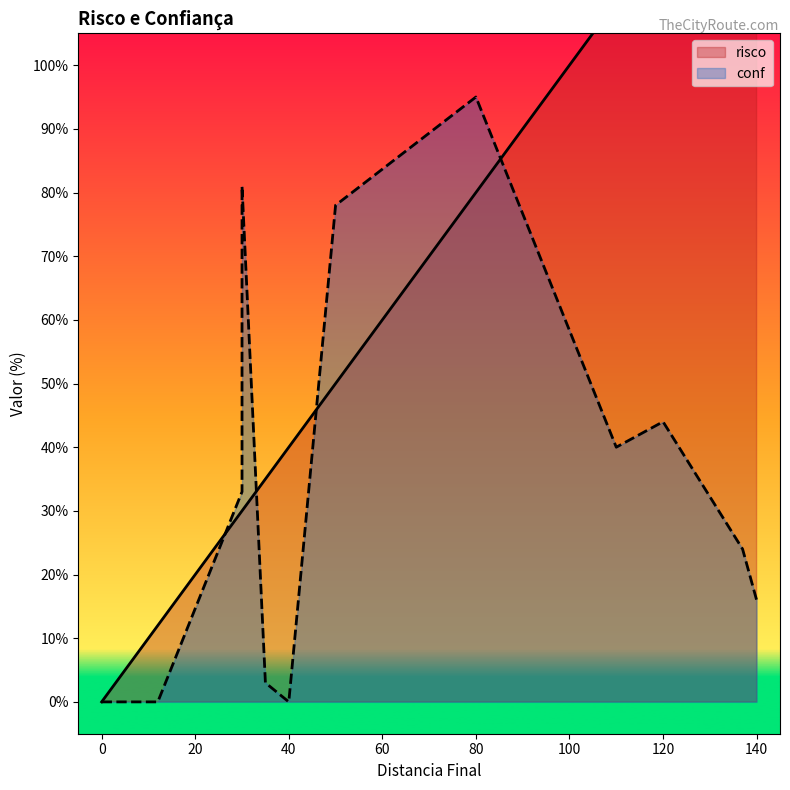

What is the difference between the conf values at 80 and 110?

55